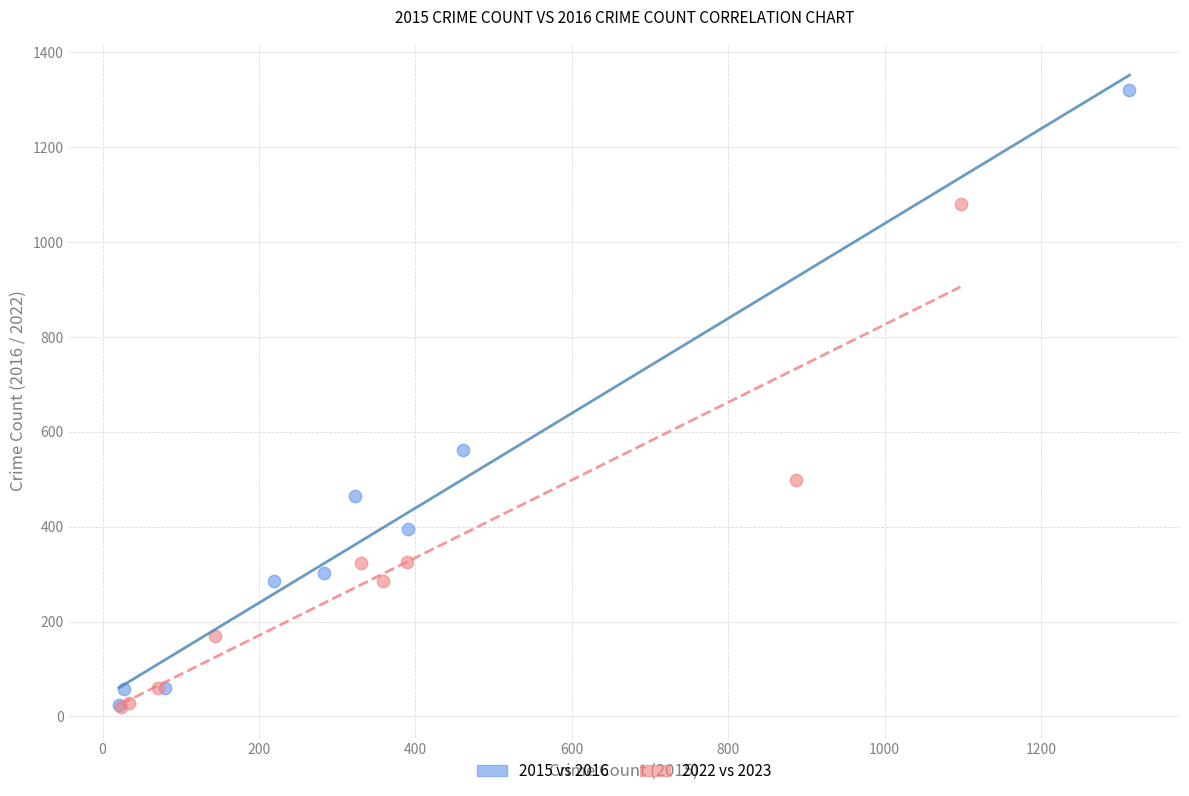

Which series reaches the maximum Y coordinate?

2015 vs 2016